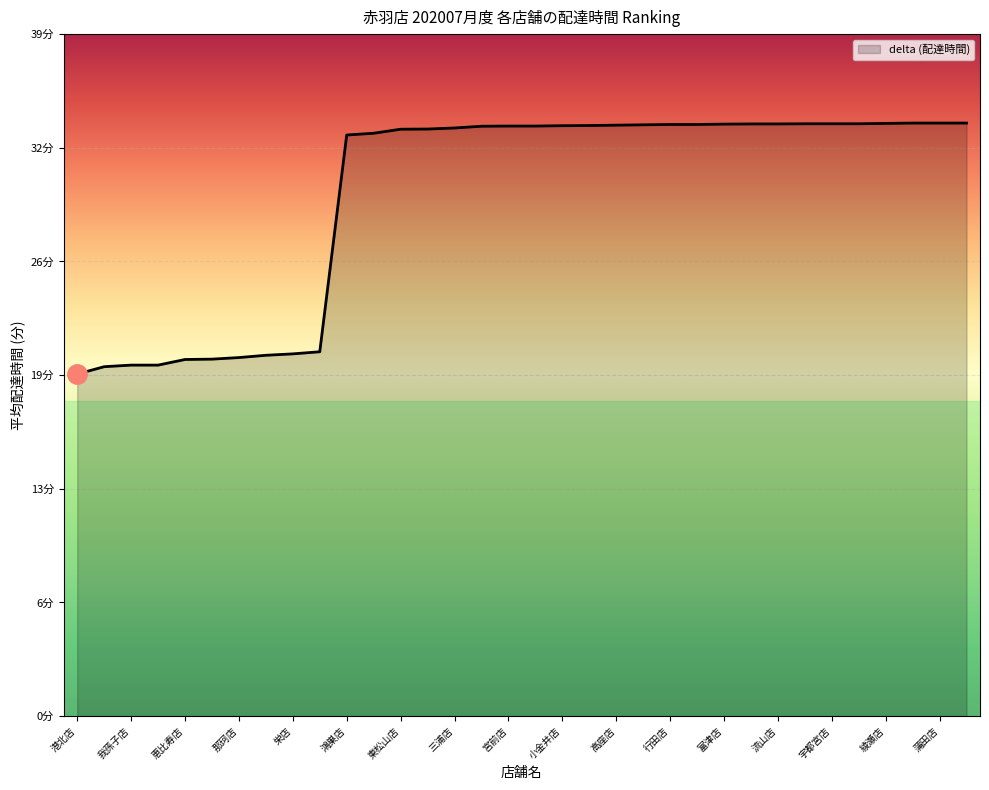

Is this an area chart (filled region under the line)?

Yes